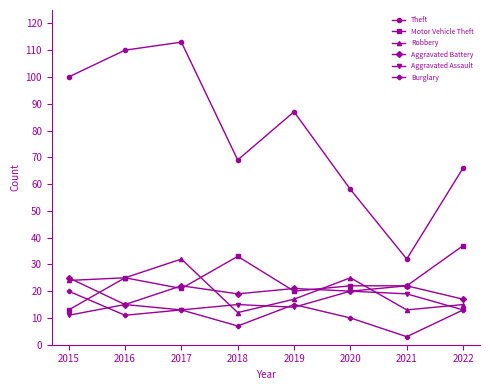

How many intersections are there between Burglary and Motor Vehicle Theft?

1